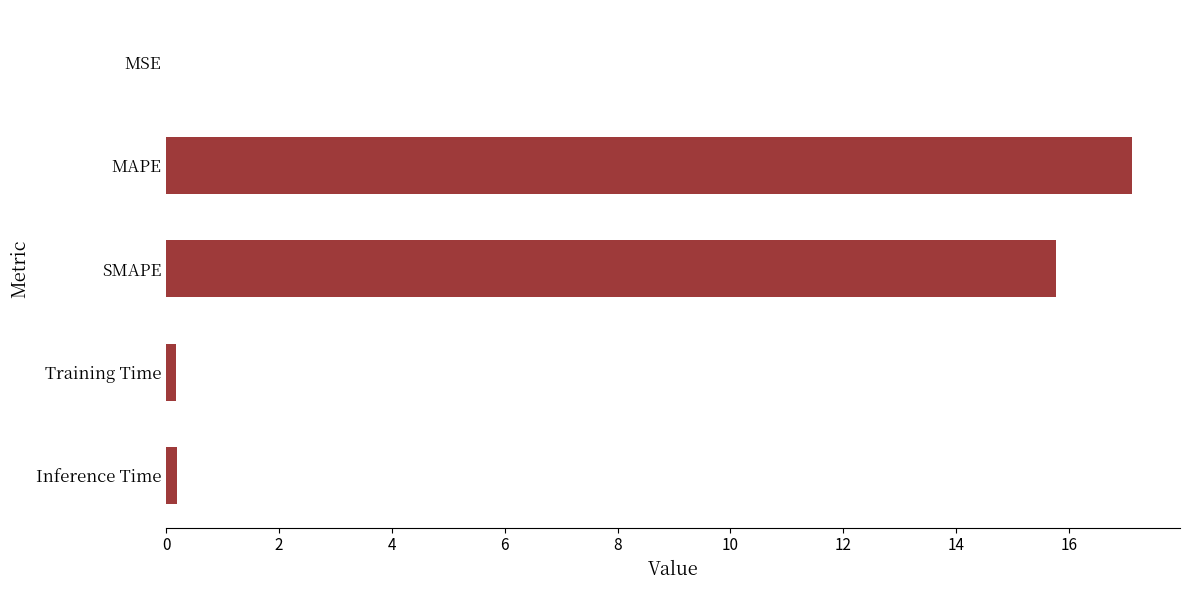

The value at MAPE is 17.1. True or false?

True